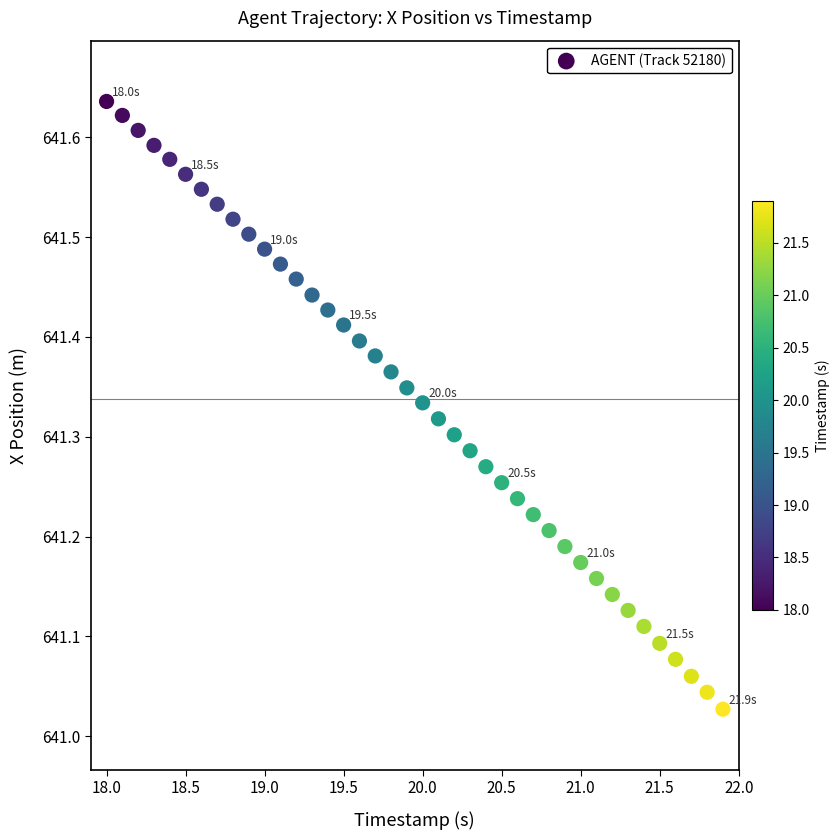

What is the range of X values (max minus min)?

3.9